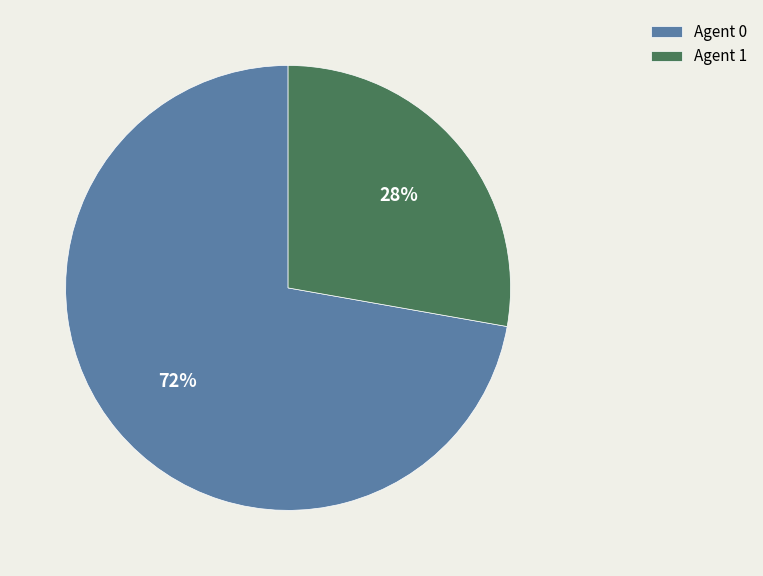

To the nearest percent, what is the difference between the Agent 0 and Agent 1 slice percentages?

44%